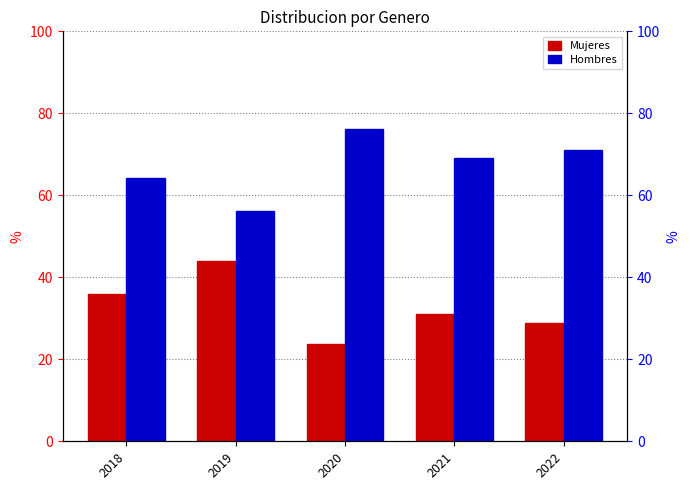

At 2019, list the series in order from smallest to largest.

Mujeres, Hombres